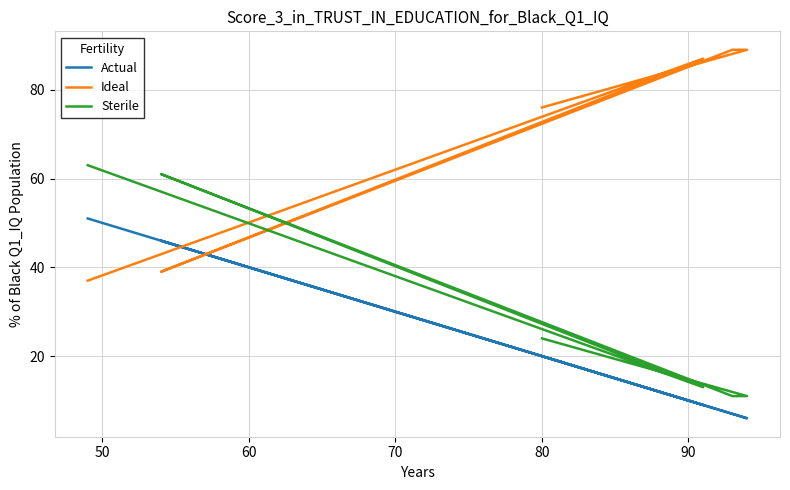

What is the difference between the second highest and second lowest values in the Ideal series?

50